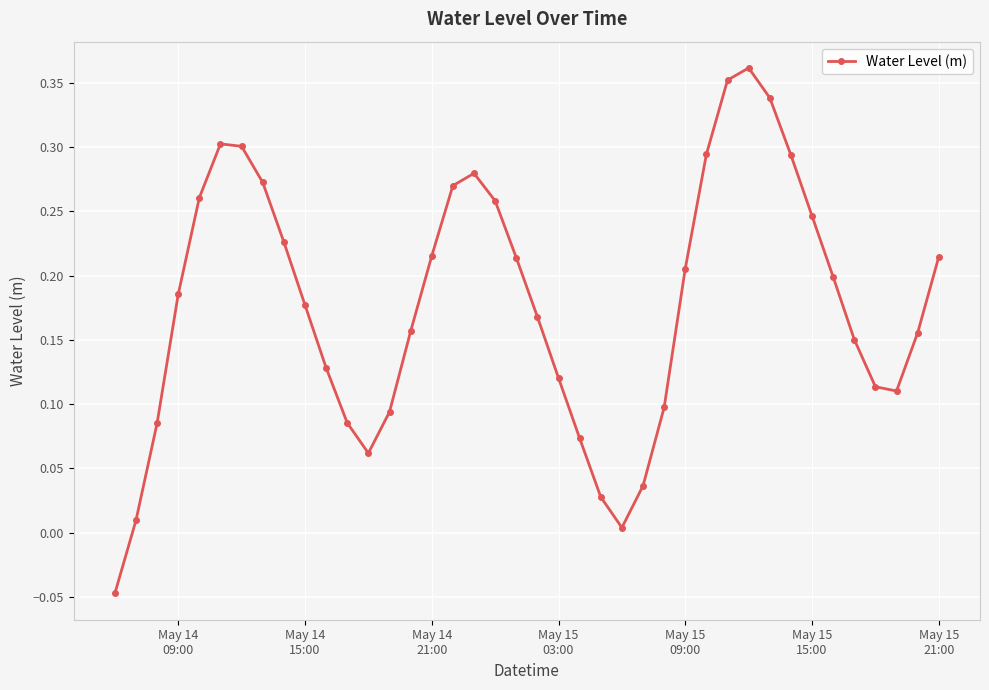

What is the sum of all values?

7.1